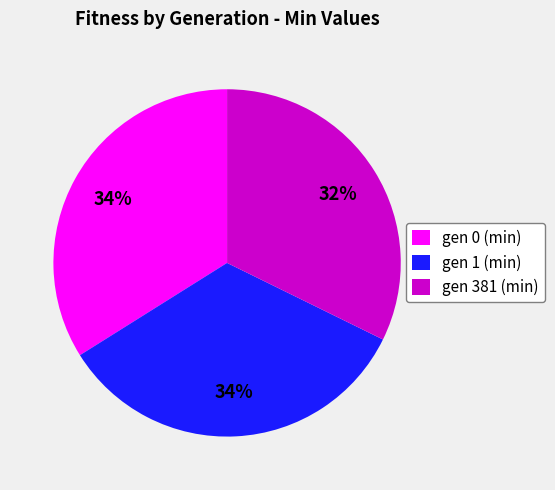

The gen 0 (min) slice represents 34% of the pie. True or false?

True